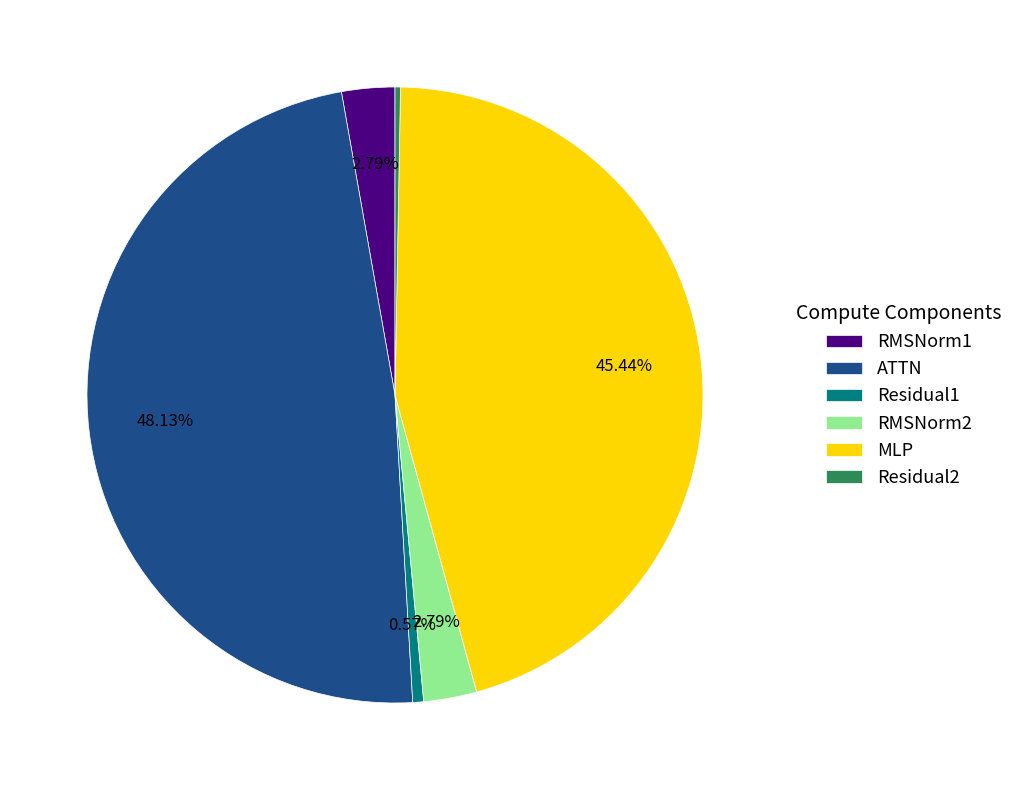

To the nearest percent, what is the difference between the largest and smallest slice percentages?

48%